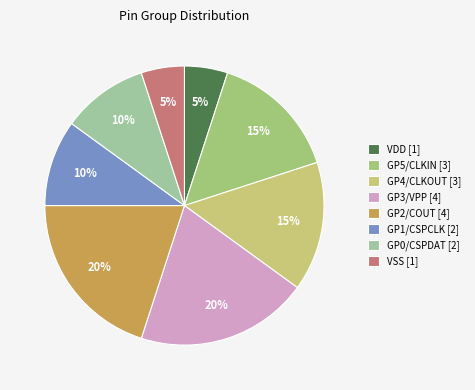

Count the number of slices in the pie.

8